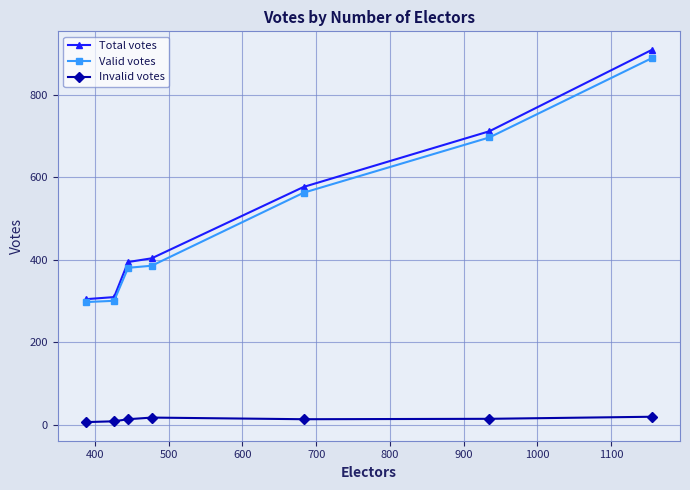

What is the difference between the maximum and second lowest values in the Total votes series?

599